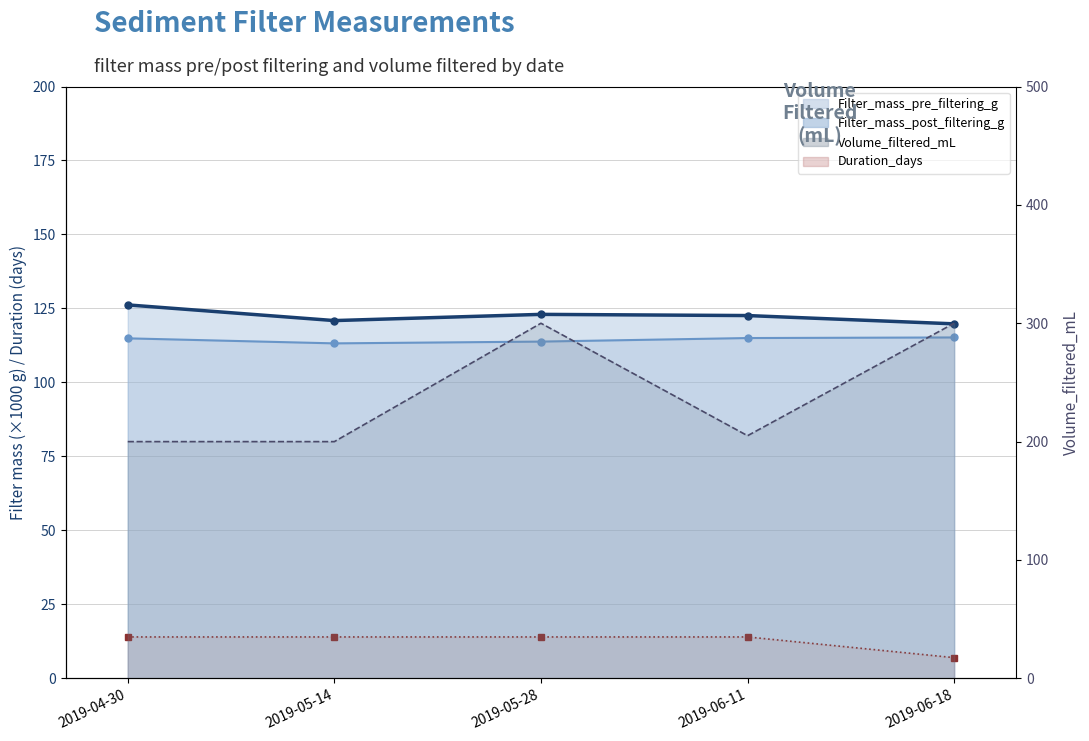

What is the approximate value of Duration_days_line at 2019-04-30?

14